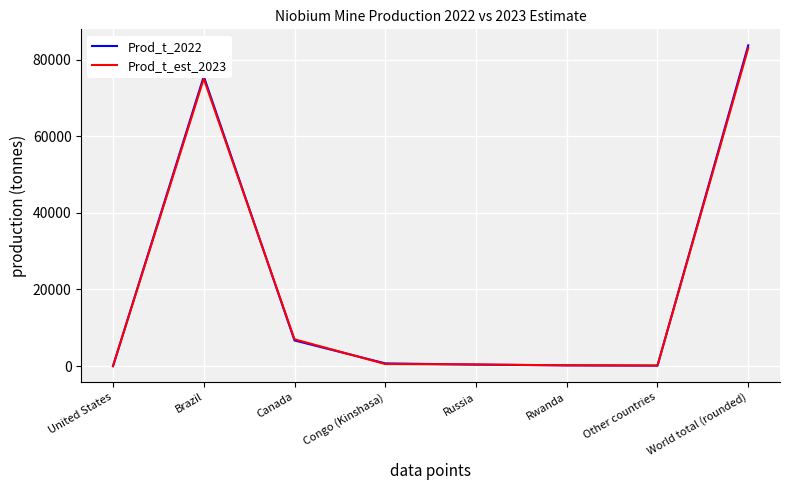

What is the total value across all series at World total (rounded)?

166700